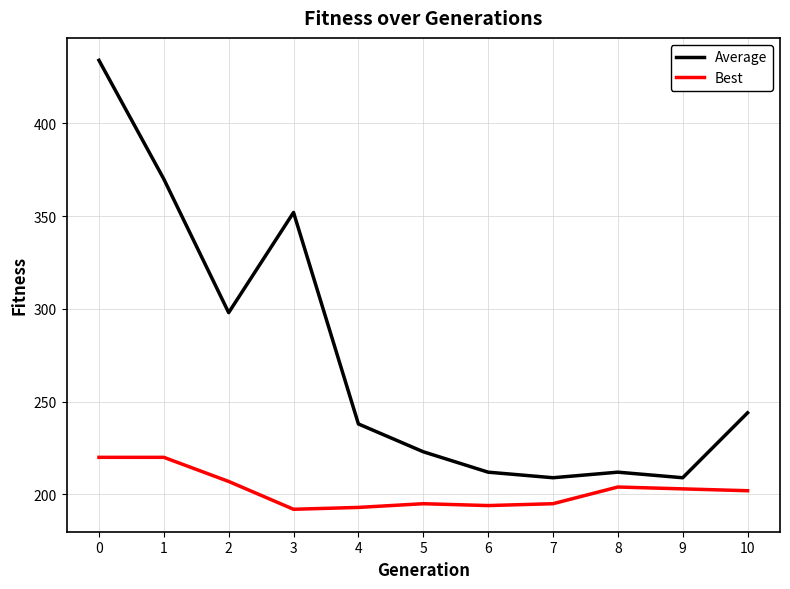

The Average series shows 52 at 9. True or false?

False